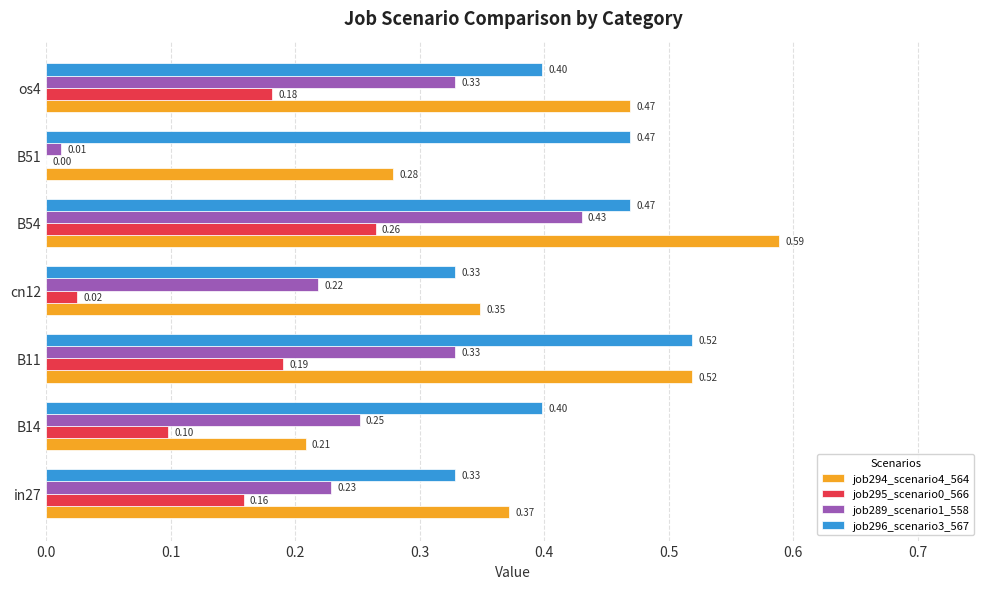

What is the sum of all job295_scenario0_566 values?

0.9